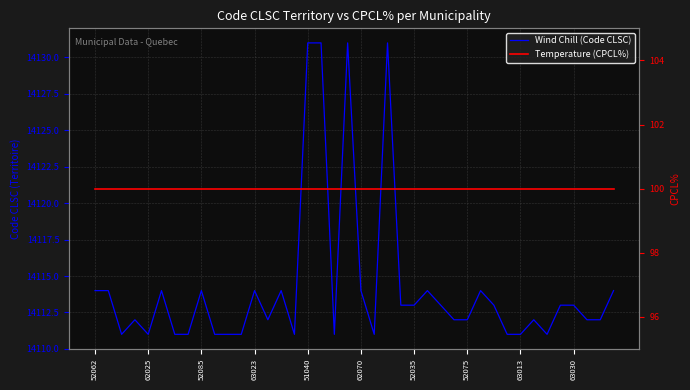

What is the sum of all Temperature (CPCL%) values?

4000